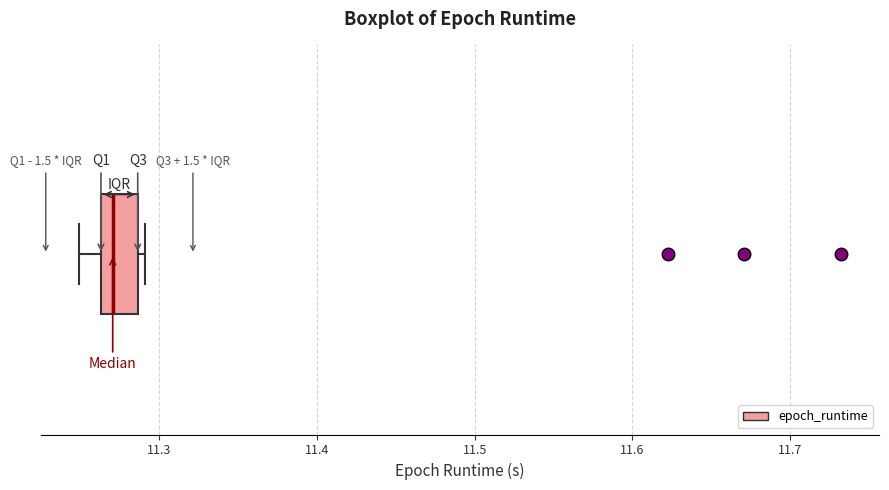

Transcribe this box plot: give where the median line is, the range the box spans, and where the two whiskers end, as read against the x-axis. The values are not printed on the chart, so give them approximately, as read against the axis.

median 11.27, box 11.26 to 11.29, whiskers 11.25 to 11.29 (just right of the box's right edge)